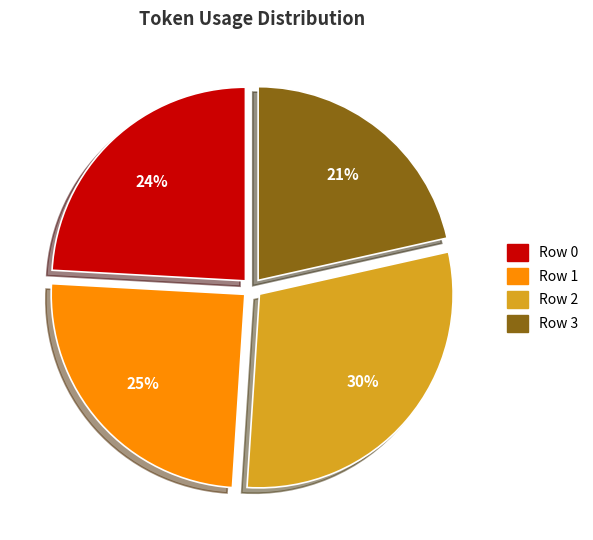

To the nearest percent, what percentage of the pie is Row 1?

25%